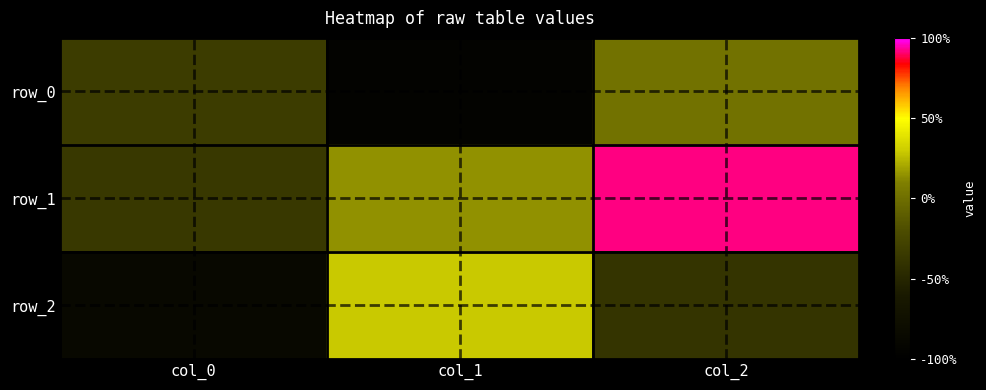

At col_1, list the series in order from largest to smallest.

row_2, row_1, row_0